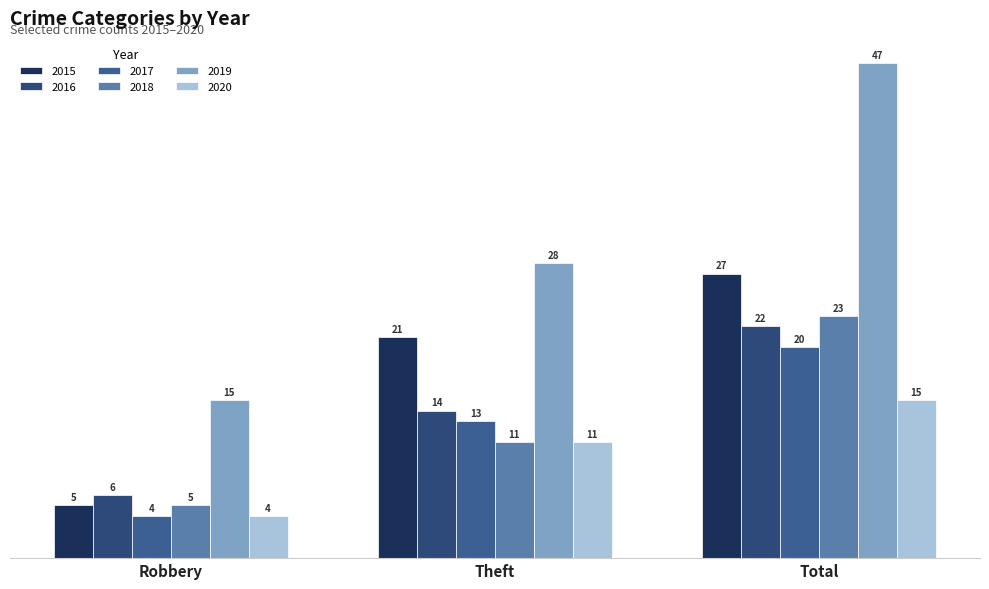

Reading right to left, transcribe all the data shown in this chart.

2015: 27	21	5
2016: 22	14	6
2017: 20	13	4
2018: 23	11	5
2019: 47	28	15
2020: 15	11	4